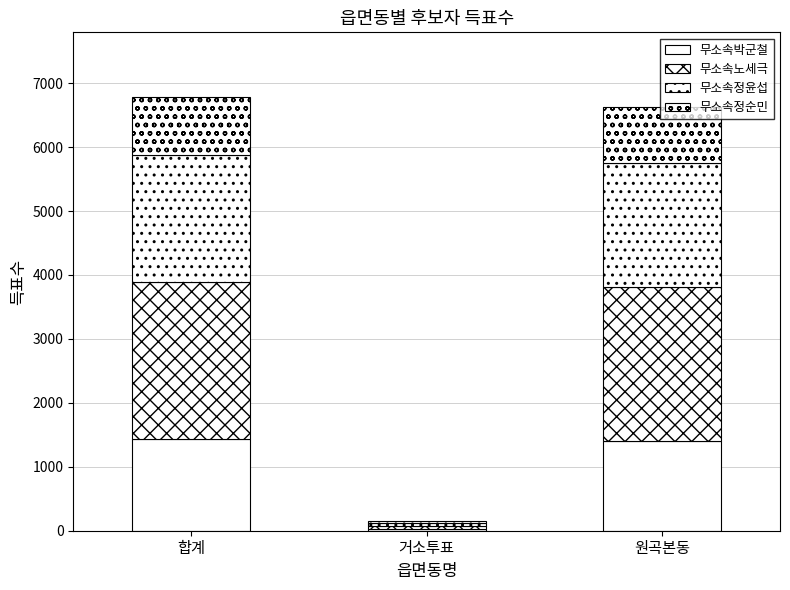

What is the total value across all series at 합계?

6778